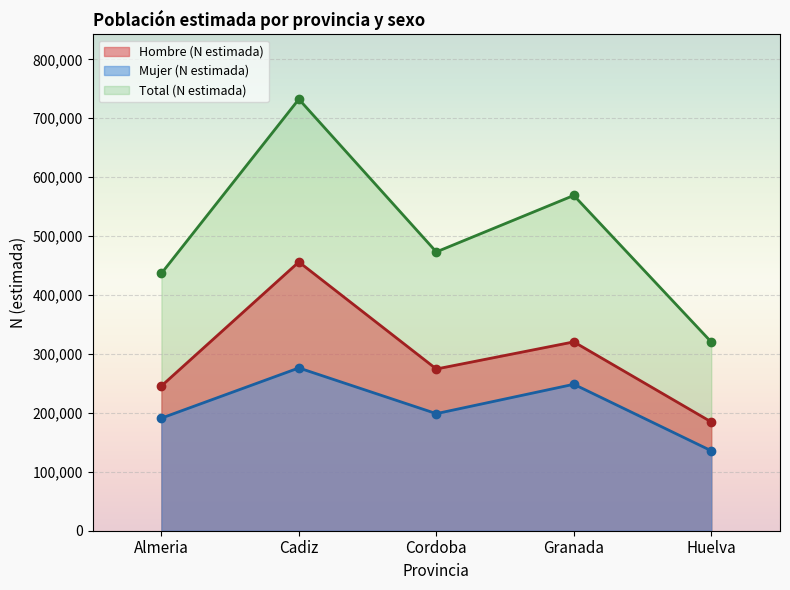

Rank the series at Almeria from lowest to highest value.

Mujer (N estimada), Hombre (N estimada), Total (N estimada)